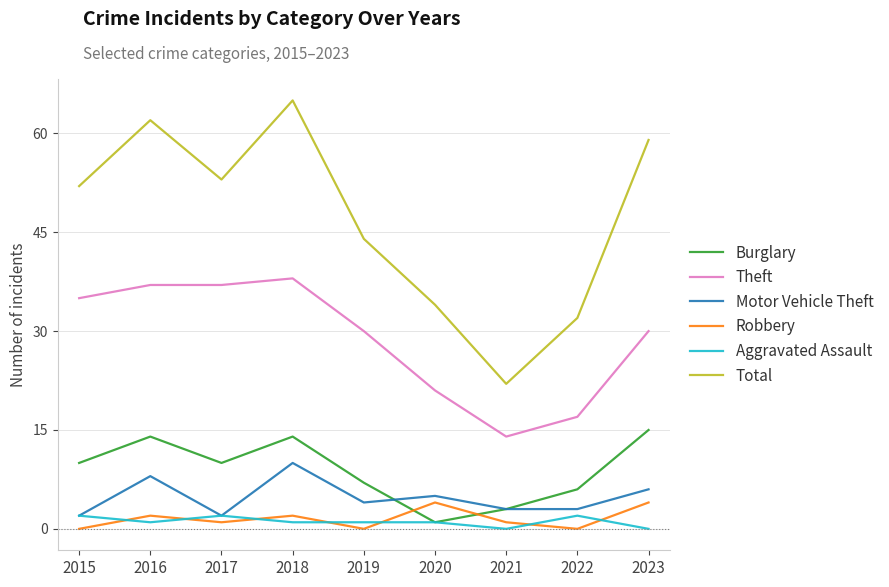

Which series has the widest spread of values?

Total